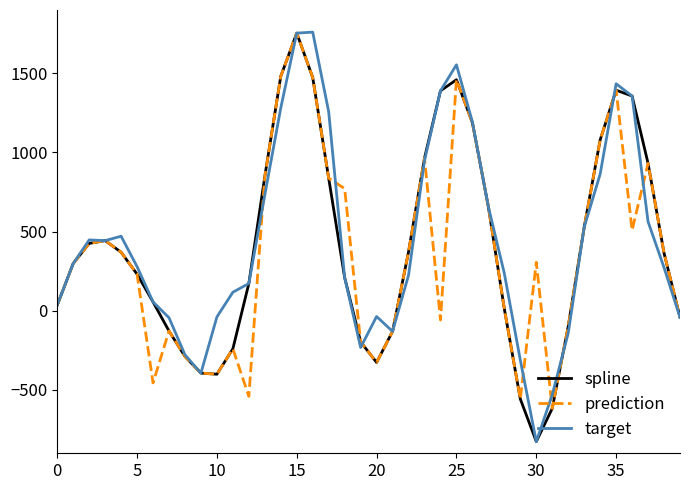

What is the lowest value of the target series?

-826.1